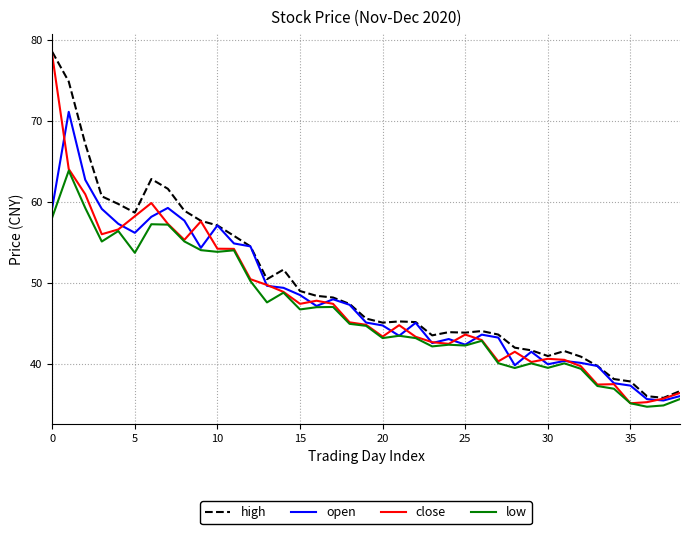

Which series has the widest spread of values?

close